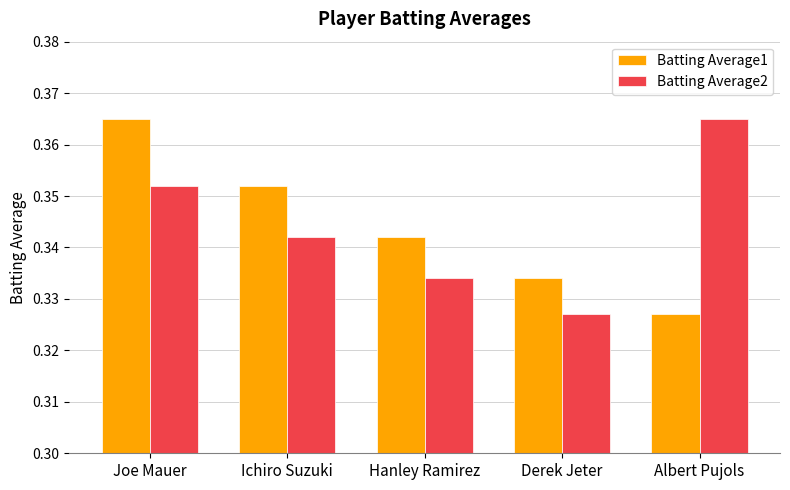

Is it true that Batting Average2 equals 0.6 at Hanley Ramirez?

False